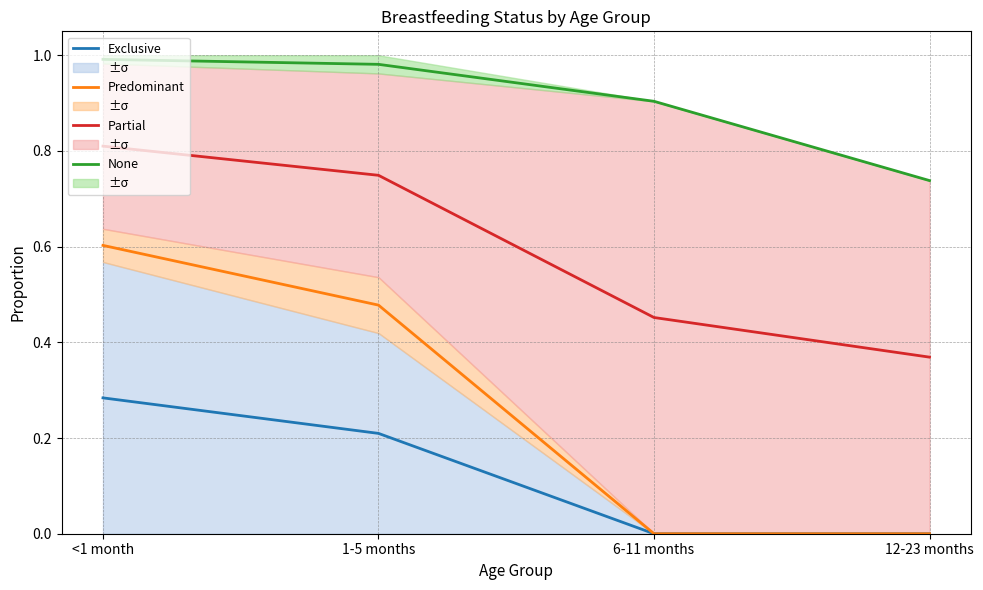

List the series in order of their overall mean, highest first.

None, Partial, Predominant, Exclusive